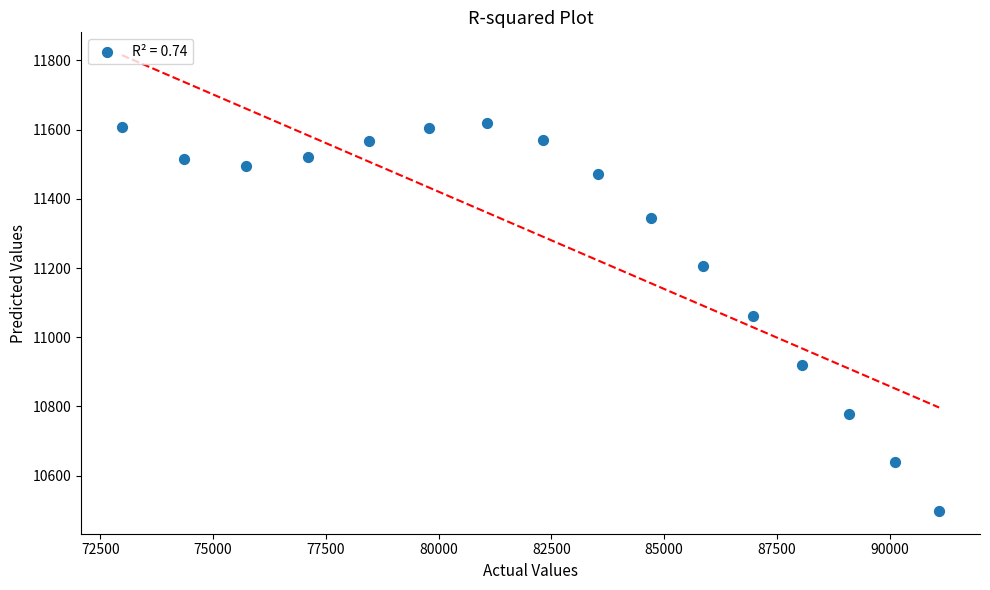

What is the range of X values (max minus min)?

18118